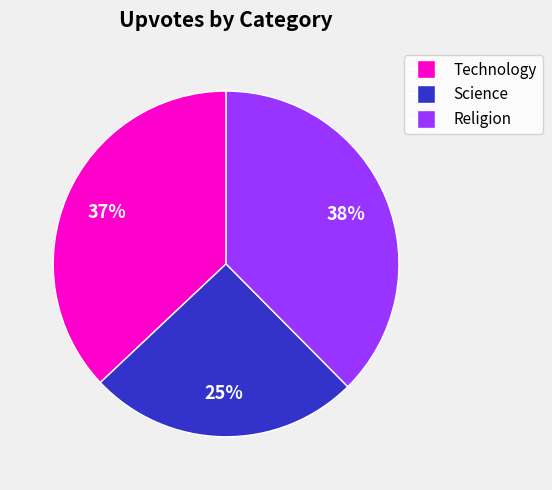

Is there a majority slice in this chart?

No